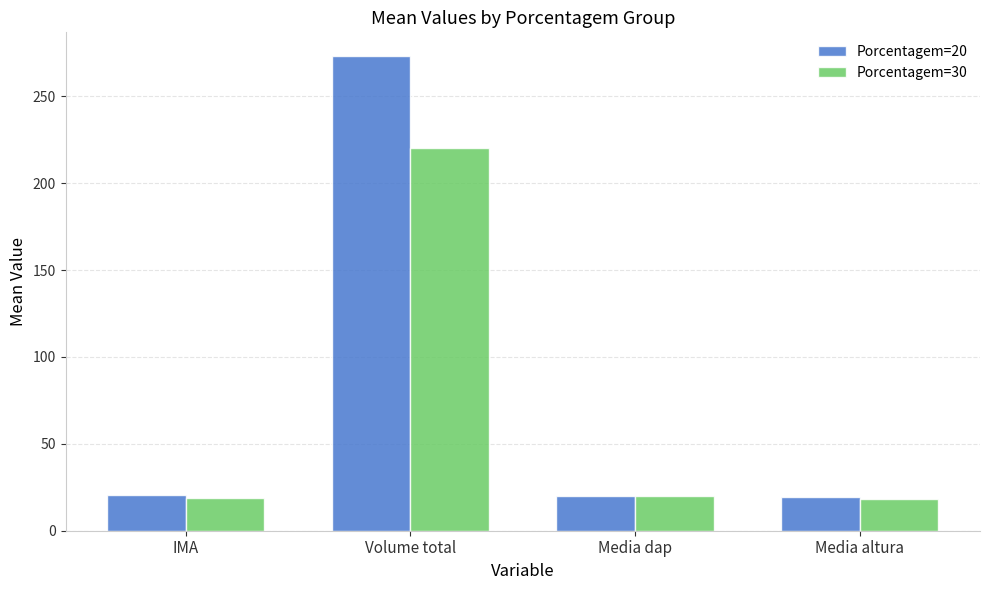

What is the difference between the second highest and second lowest values in the Porcentagem=20 series?

0.3